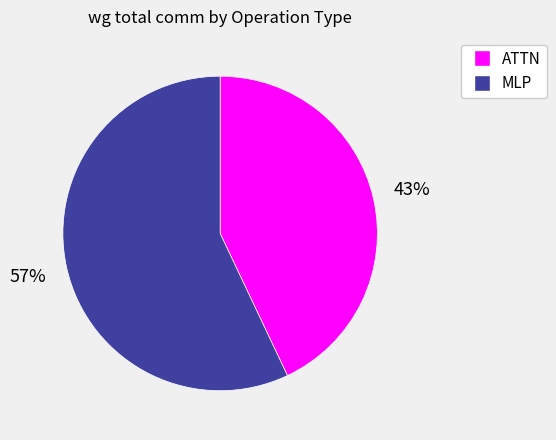

How many segments does this pie chart have?

2